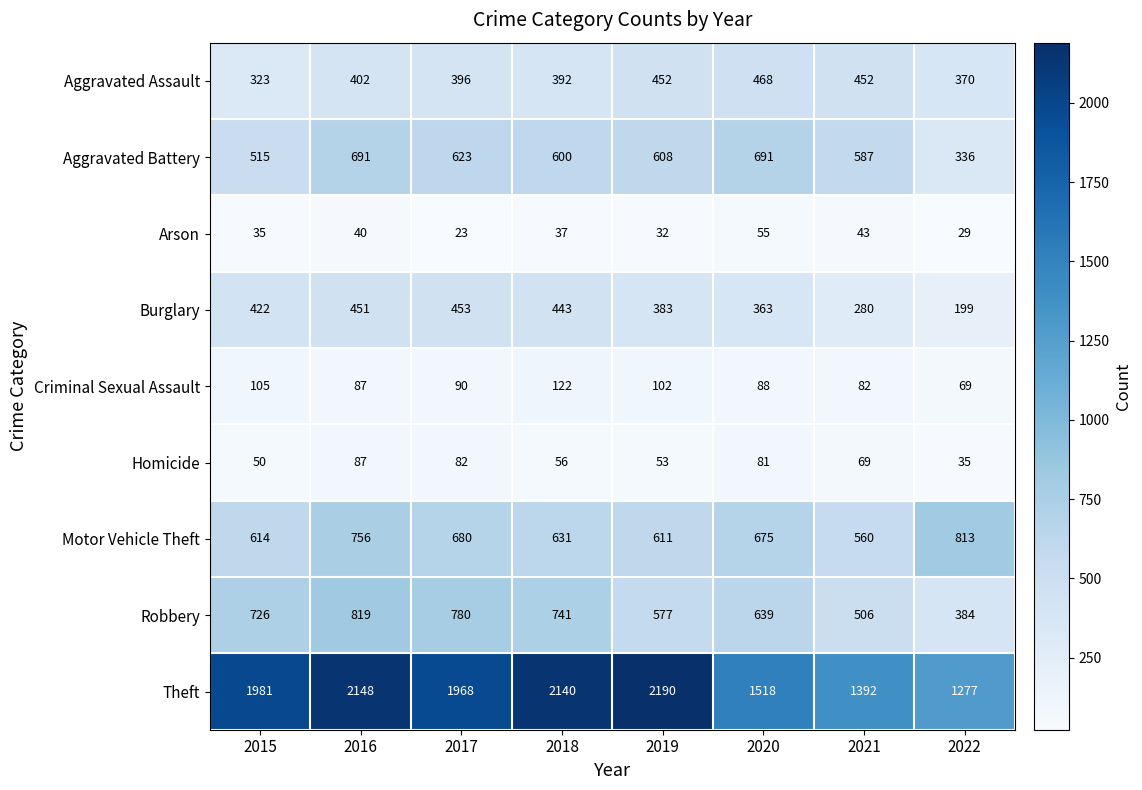

What is the approximate value of Aggravated Assault at 2016?

402